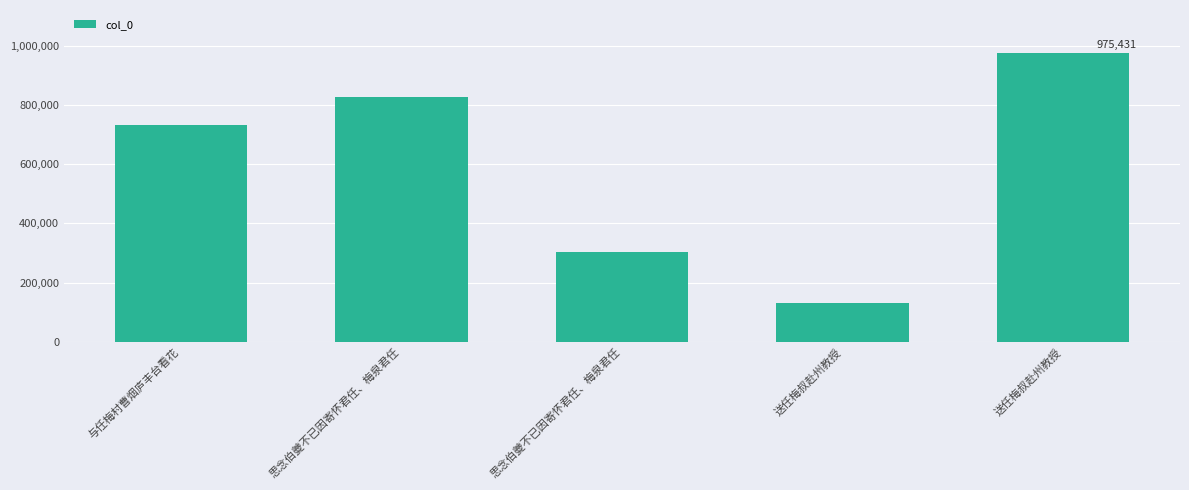

What is the label of the 3rd bar from the left?

思念伯夔不已因寄怀君任、梅泉君任